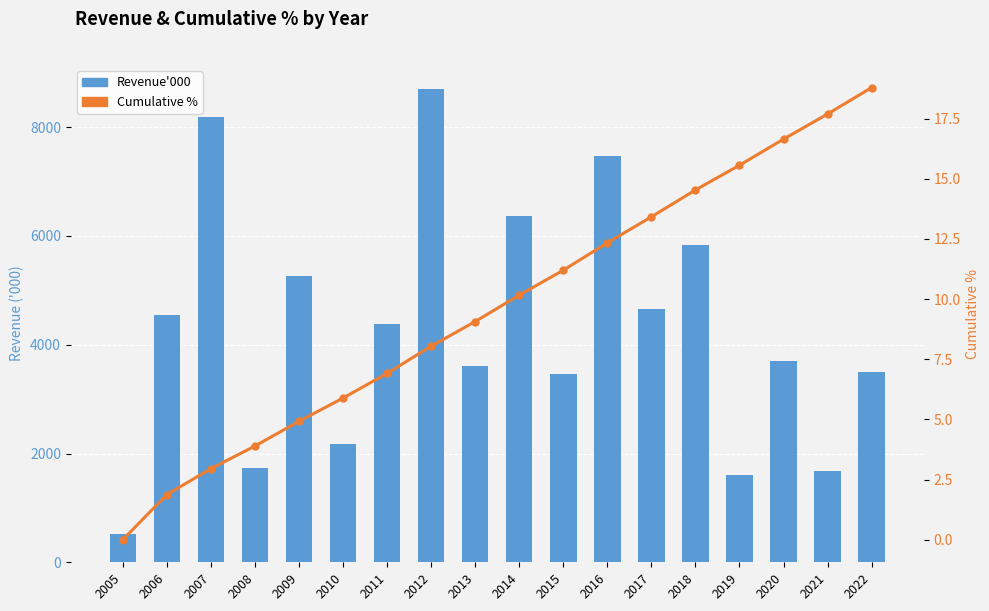

Which has a higher value, 2020 or 2021?

2020